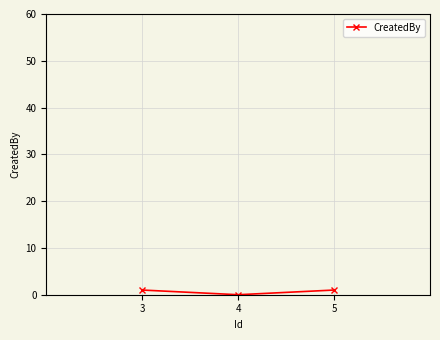

The chart shows a value of 0 at 4. True or false?

True